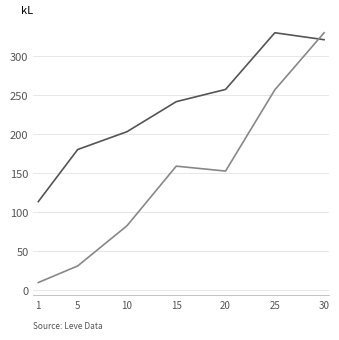

What is the maximum value shown in the chart?

329.7